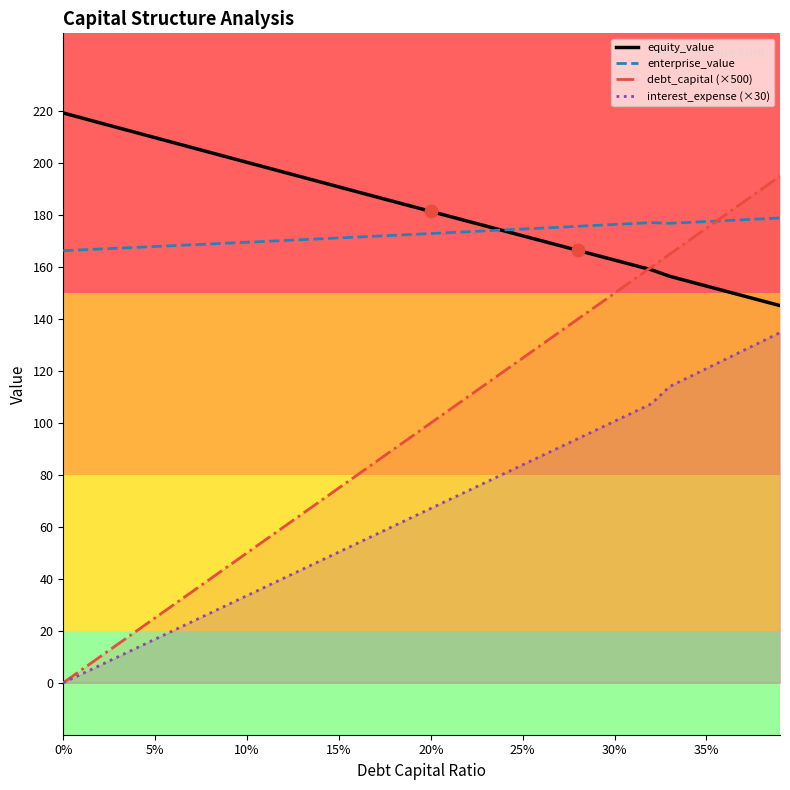

Which series has the largest Y range (max minus min)?

debt_capital (×500)